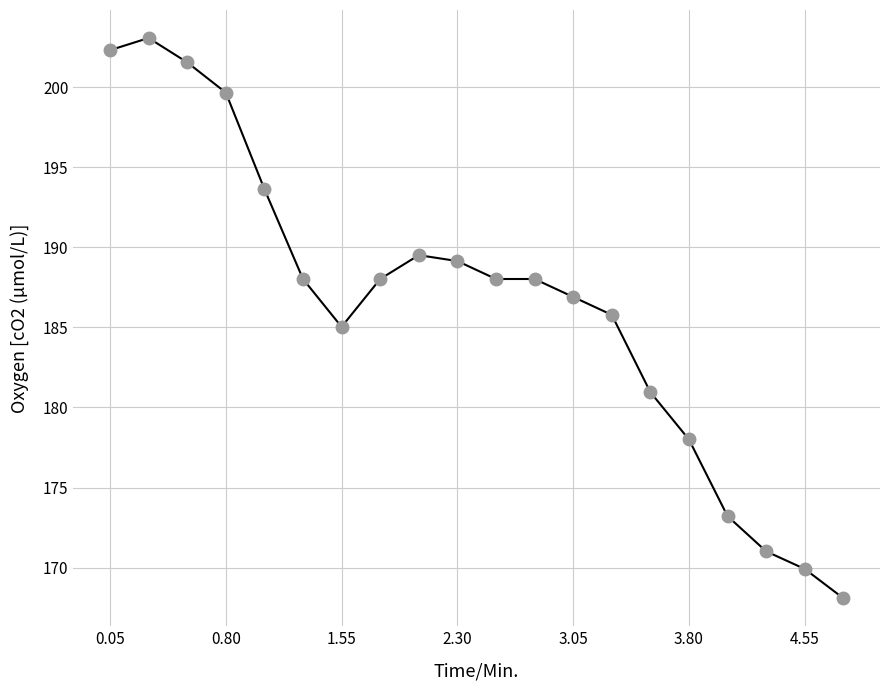

What is the difference between the maximum and minimum values?

35.0